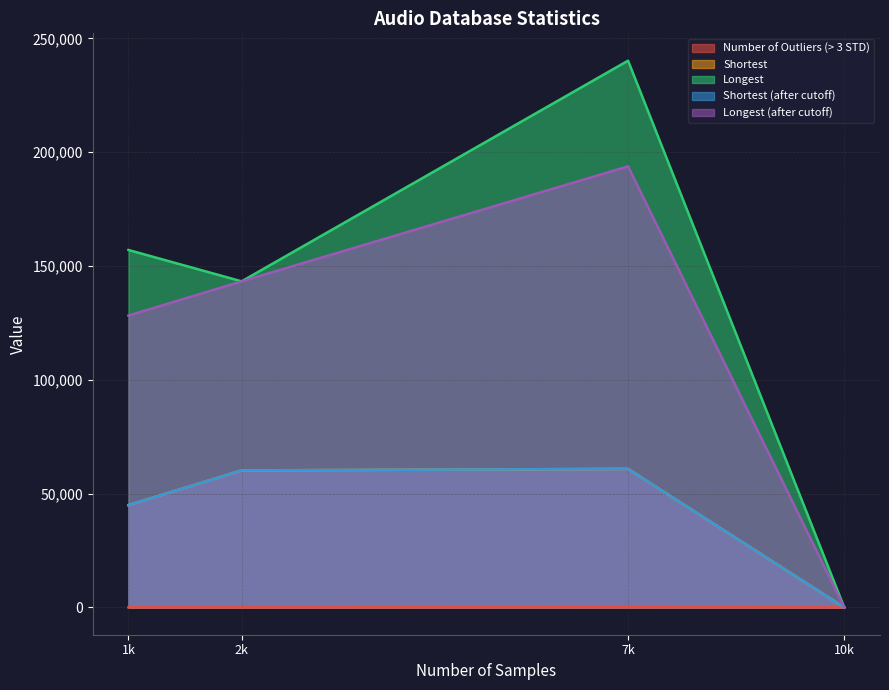

What is the difference between the maximum and minimum values in the Longest (after cutoff) series?

193794